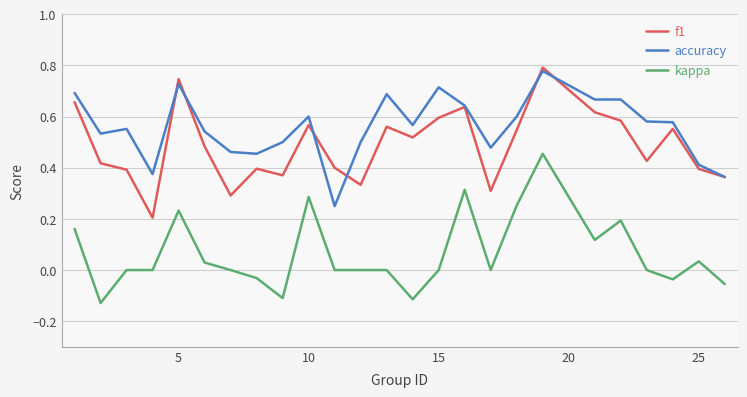

True or false: f1 and kappa cross at least once.

False